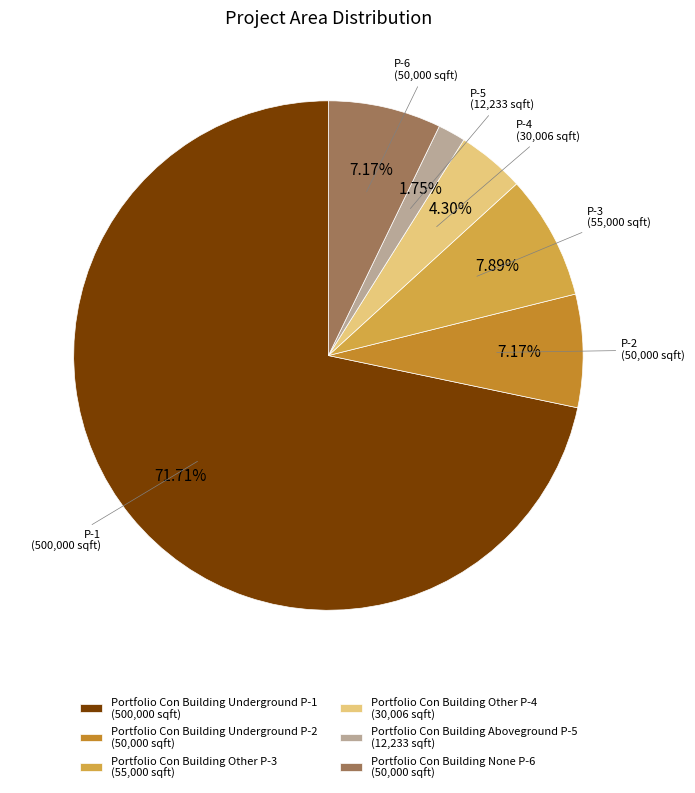

Which slice represents more than half of the pie?

Portfolio Con Building Underground P-1 (500,000 sqft)